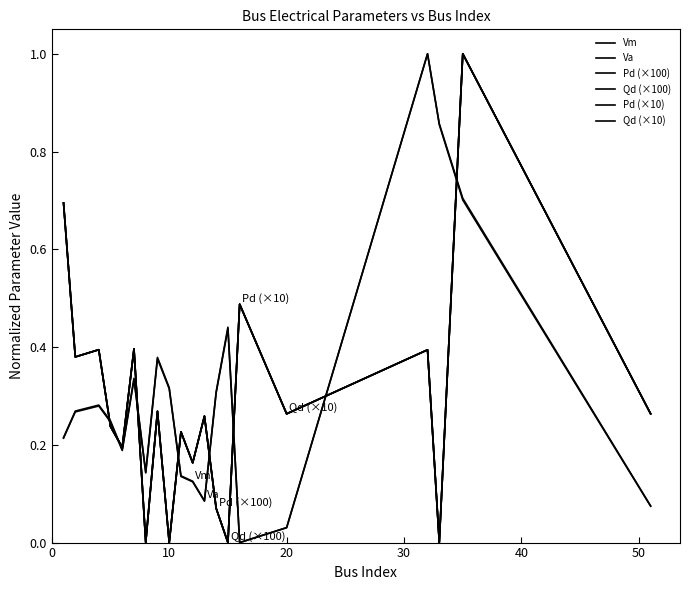

Is this an area chart (filled region under the line)?

No